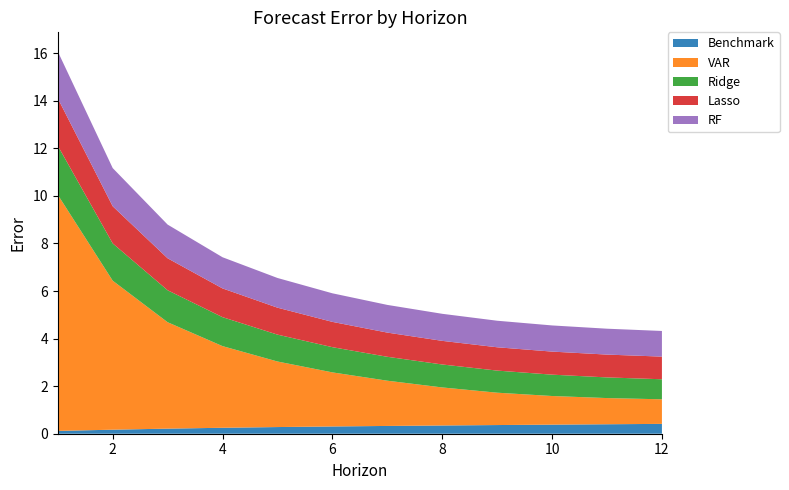

Reading left to right, extract all data points from this chart.

Benchmark: 1=0.1	2=0.2	3=0.2	4=0.3	5=0.3	6=0.3	7=0.3	8=0.3	9=0.4	10=0.4	11=0.4	12=0.4
VAR: 1=9.9	2=6.3	3=4.5	4=3.4	5=2.8	6=2.3	7=1.9	8=1.6	9=1.4	10=1.2	11=1.1	12=1.0
Ridge: 1=2.1	2=1.6	3=1.3	4=1.2	5=1.1	6=1.1	7=1.0	8=1.0	9=0.9	10=0.9	11=0.9	12=0.8
Lasso: 1=2.0	2=1.6	3=1.3	4=1.2	5=1.1	6=1.1	7=1.0	8=1.0	9=1.0	10=1.0	11=1.0	12=1.0
RF: 1=2.0	2=1.6	3=1.4	4=1.3	5=1.2	6=1.2	7=1.2	8=1.1	9=1.1	10=1.1	11=1.1	12=1.1